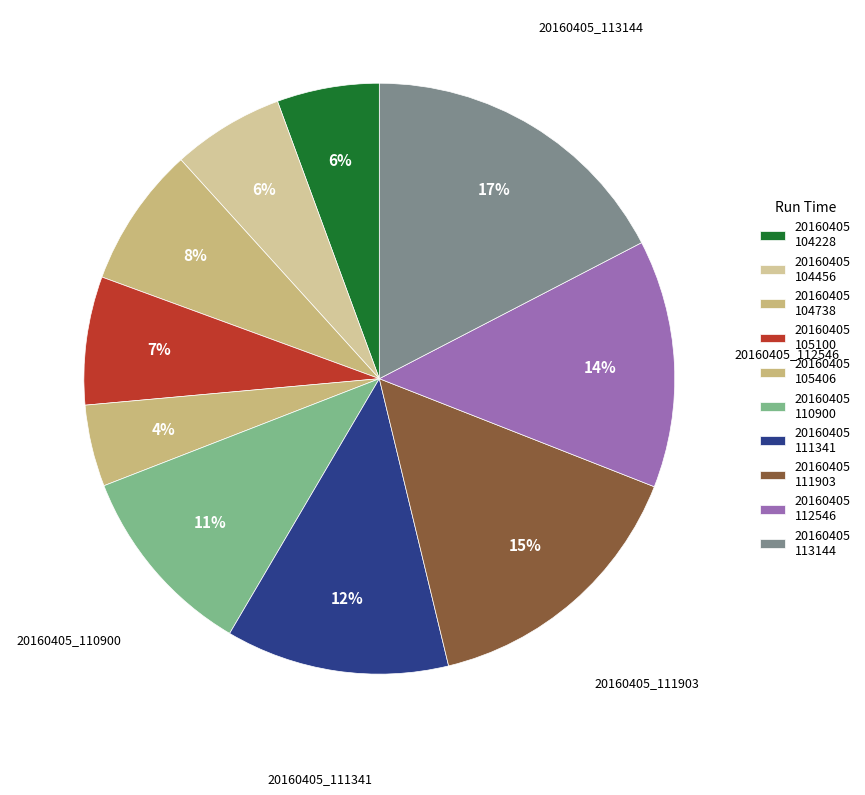

How many slices are in this pie chart?

10